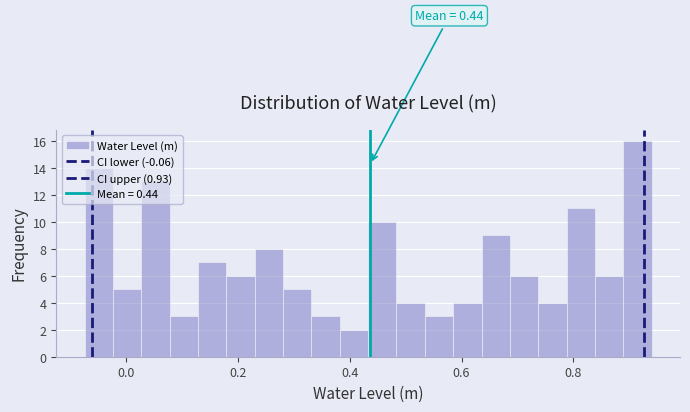

Read against the x-axis, roughly where is the centre of the tallest bar?

0.92